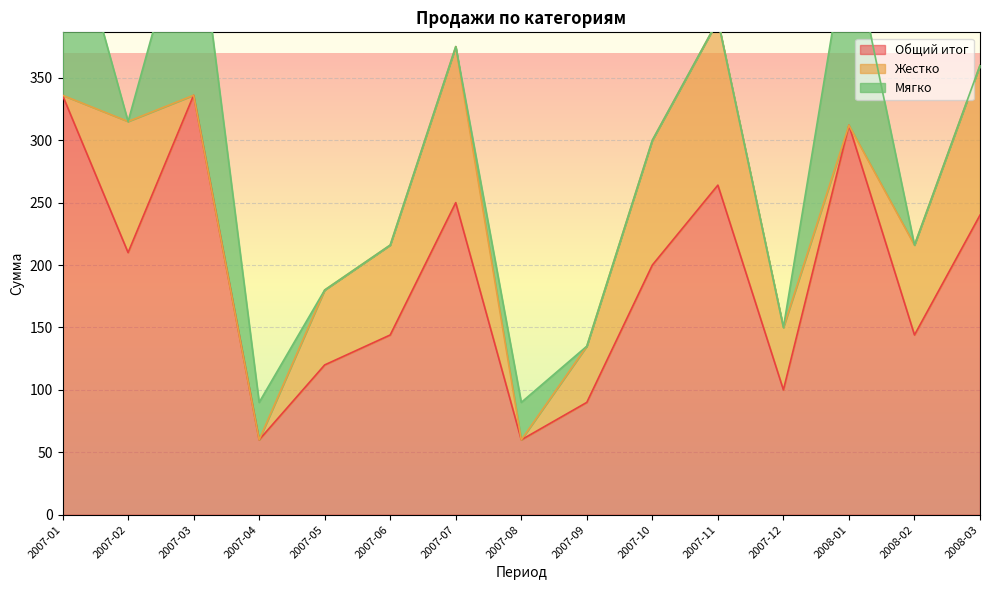

What are all the series names shown in the legend?

Общий итог, Жестко, Мягко